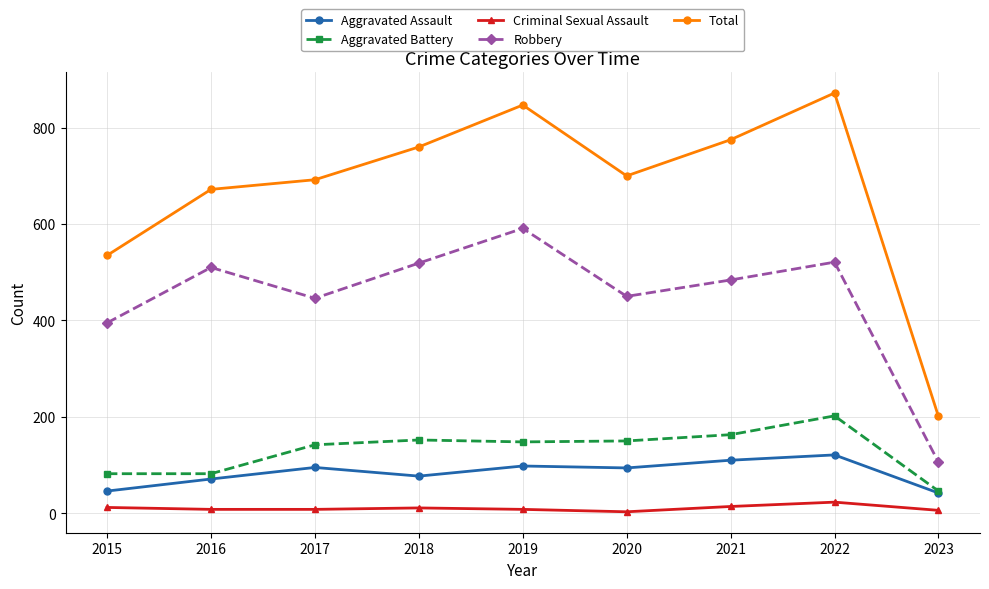

What is the value of the Aggravated Battery point at the 7th from the left?

163